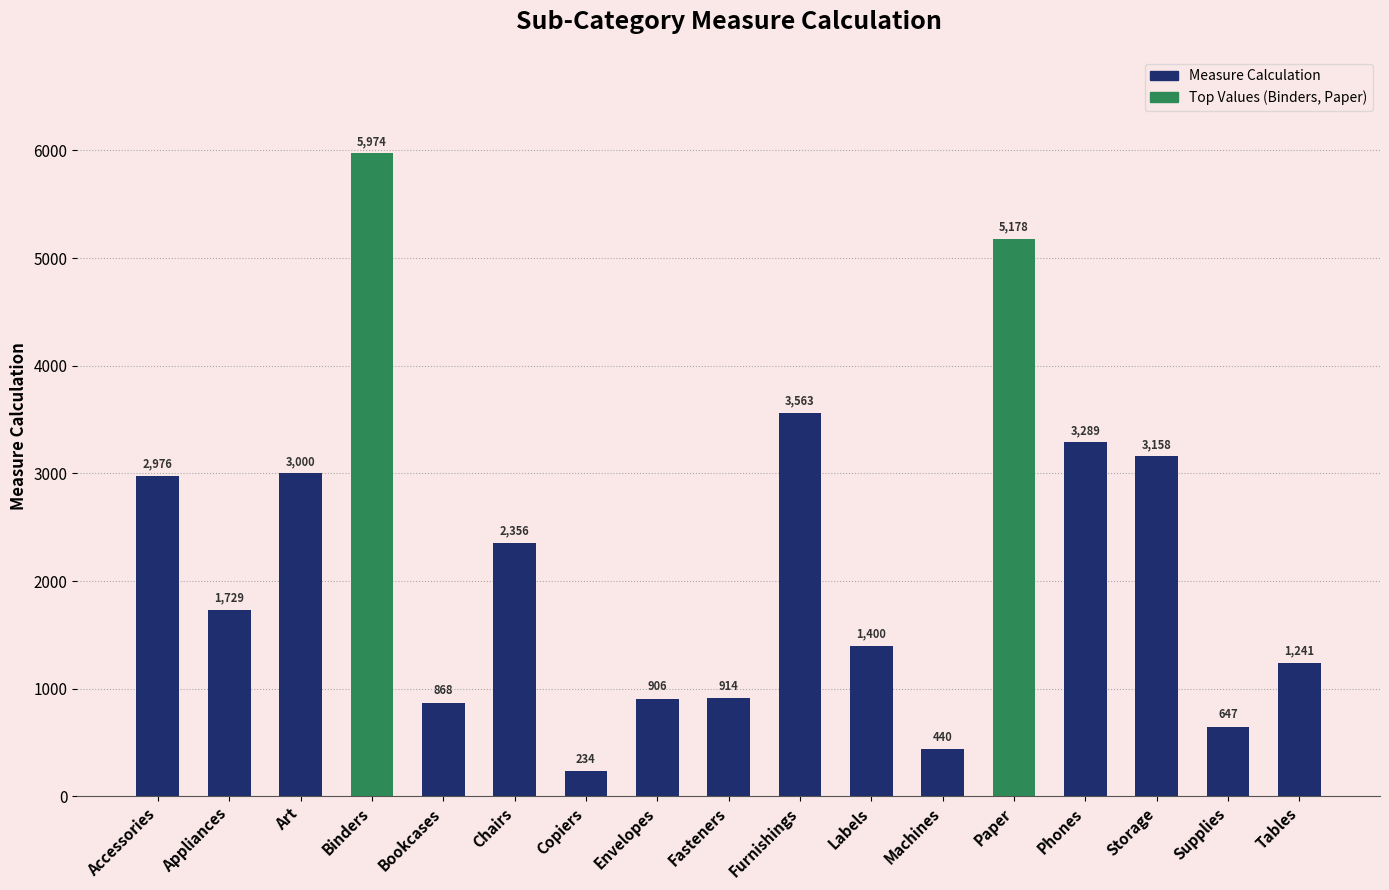

What is the value of the 8th bar from the left?

906